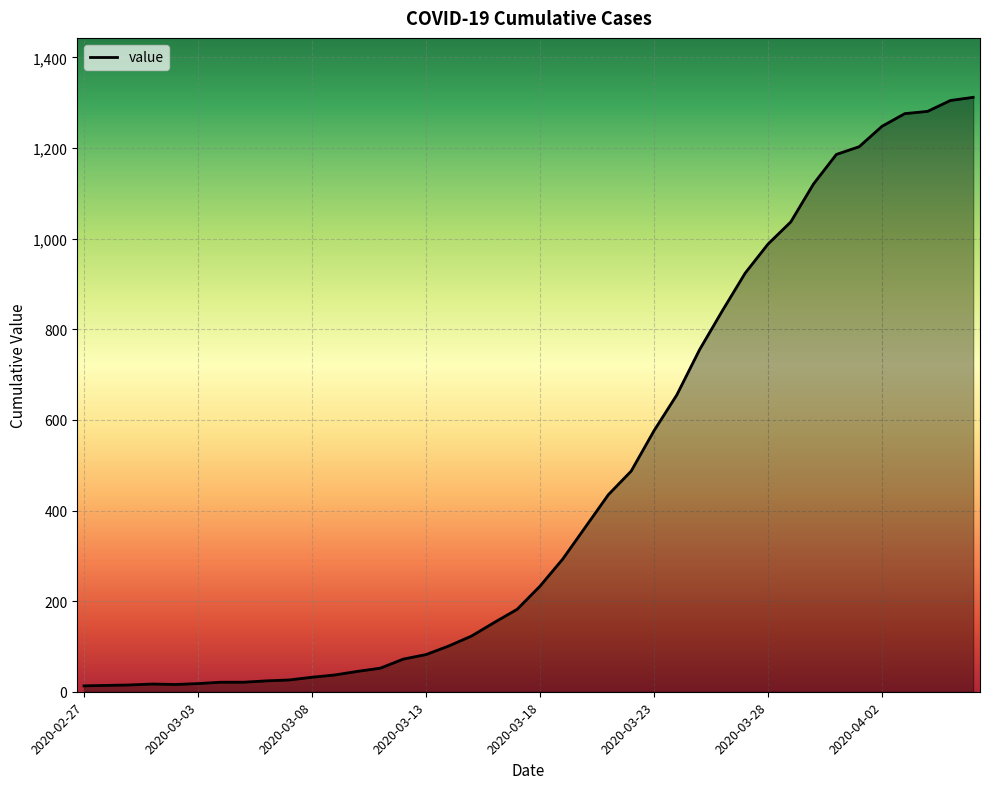

What is the maximum value shown in the chart?

1312